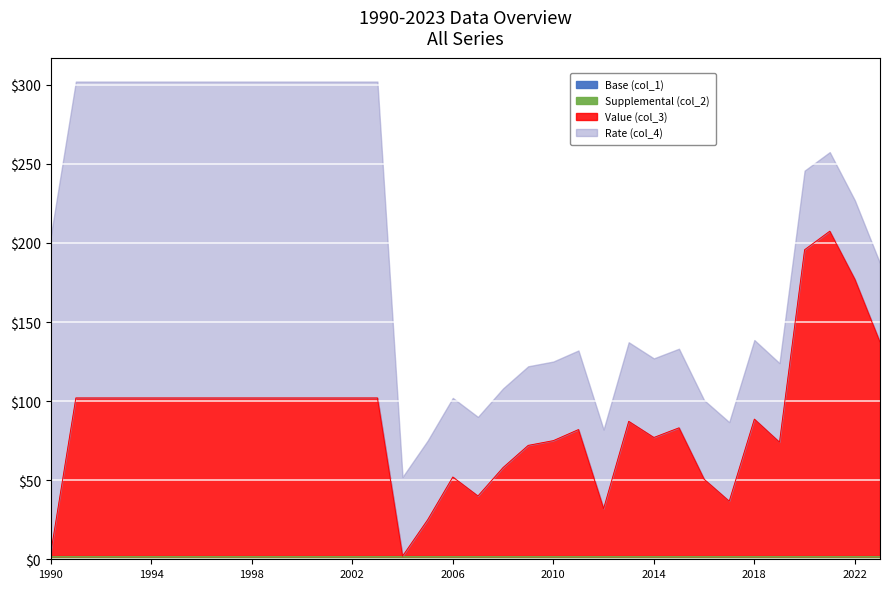

At which label is col_2 closest to 1?

1990